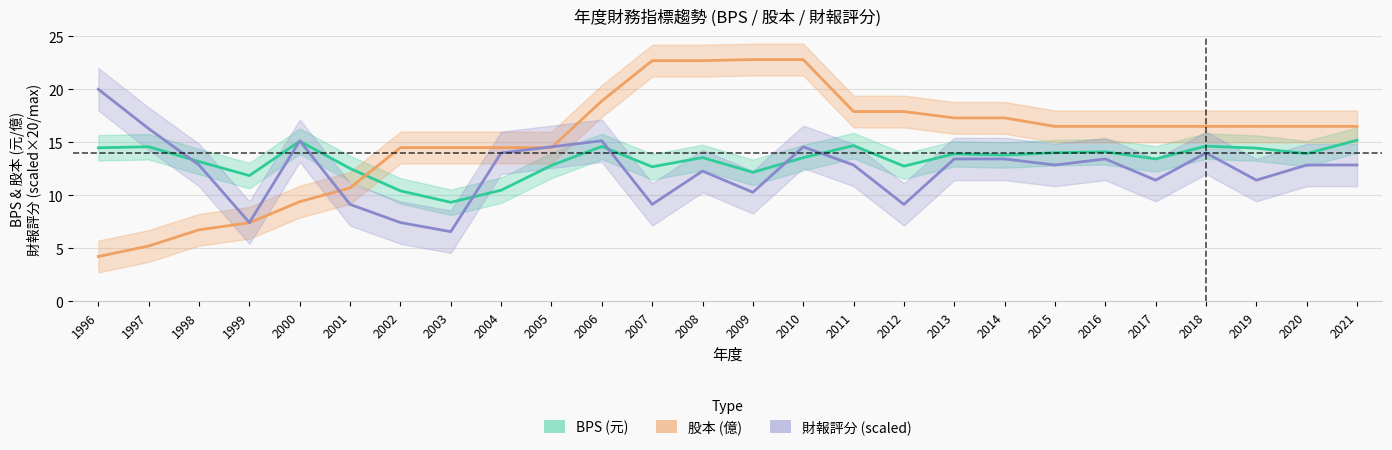

How many interior local valleys does the 財報評分 series have?

8